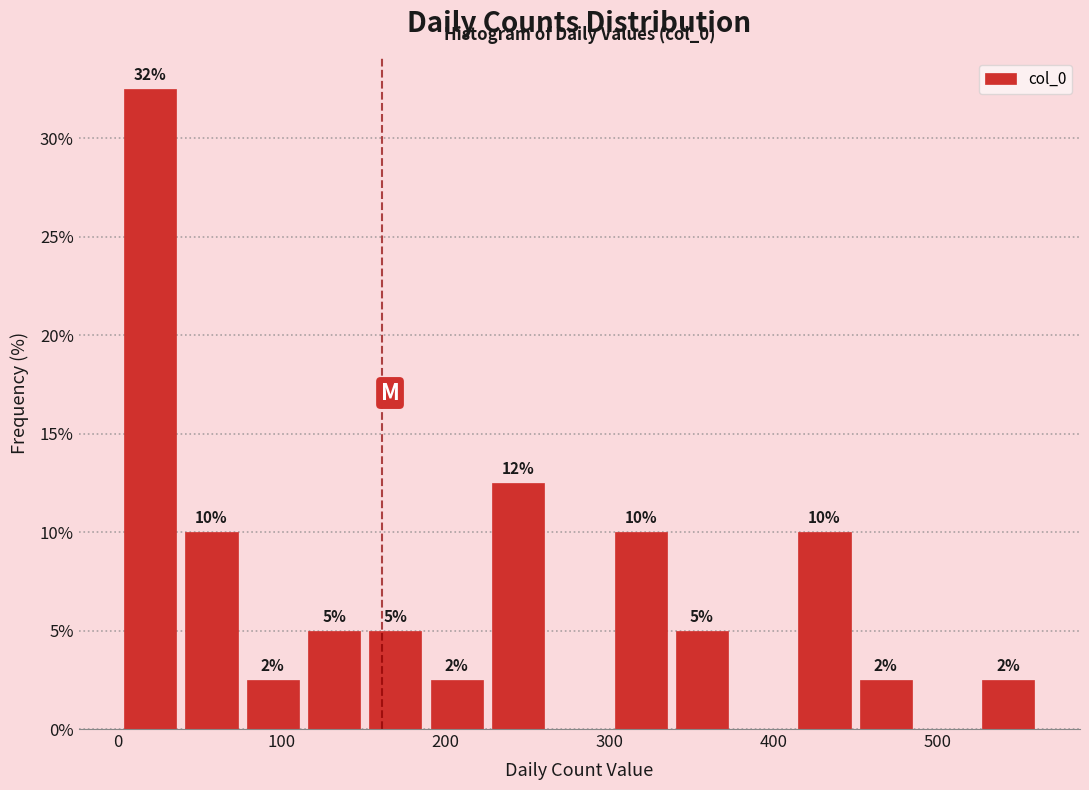

Around what value on the x-axis is the tallest bar? Give the approximate position of its centre, as read against the axis.

20